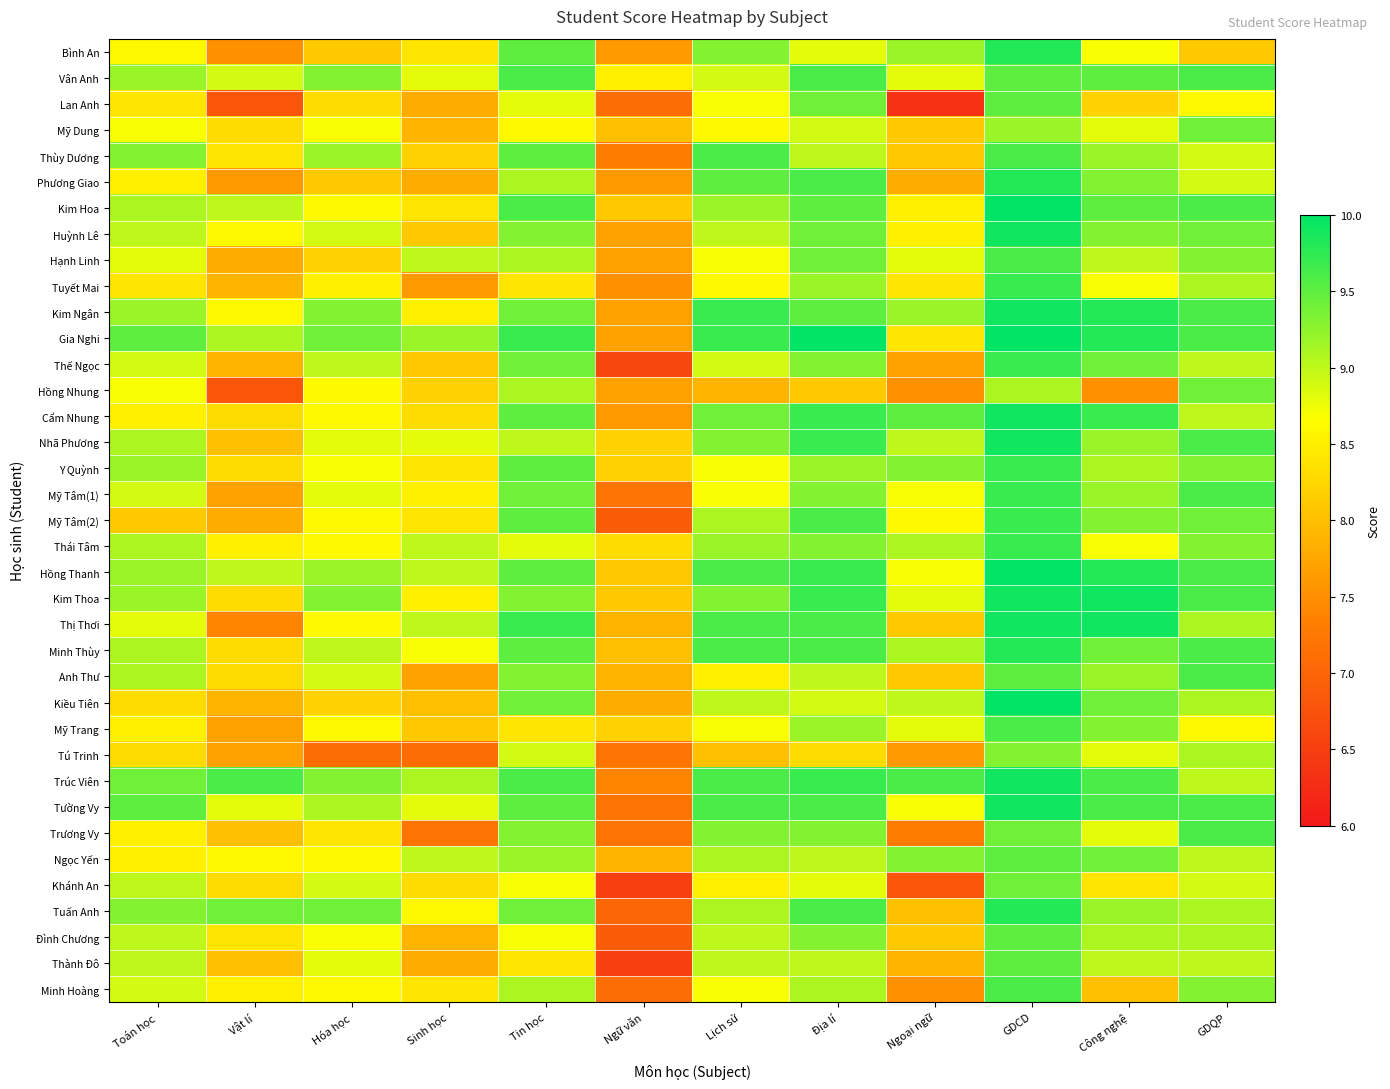

Which series changed the most between Tin học and Ngữ văn?

Thế Ngọc